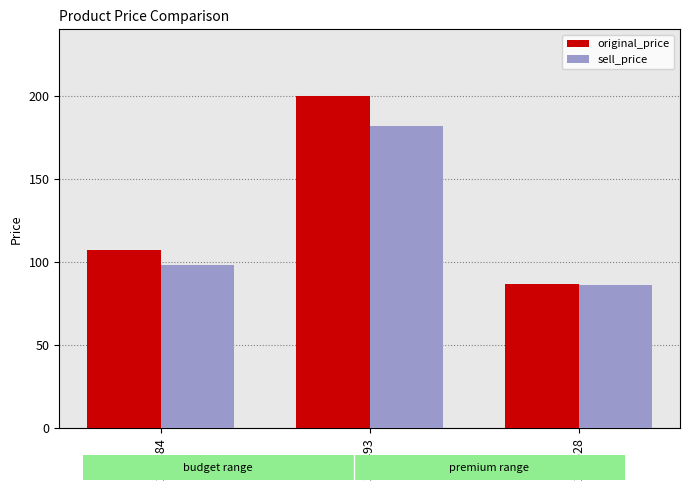

How many bars are there in each group?

2